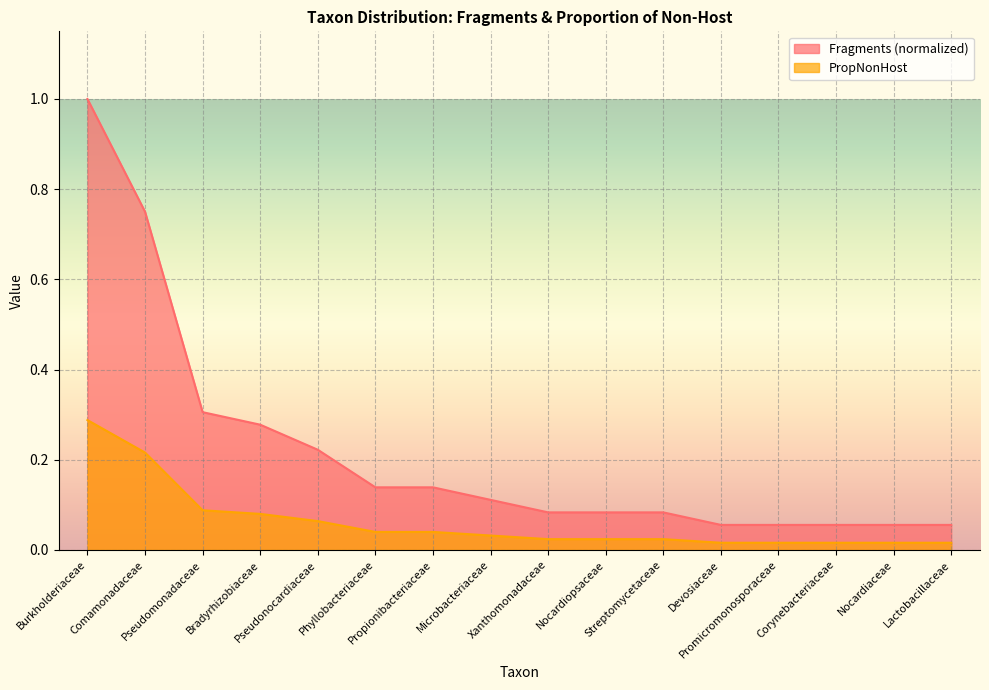

Where is PropNonHost nearest to the value 0?

Devosiaceae